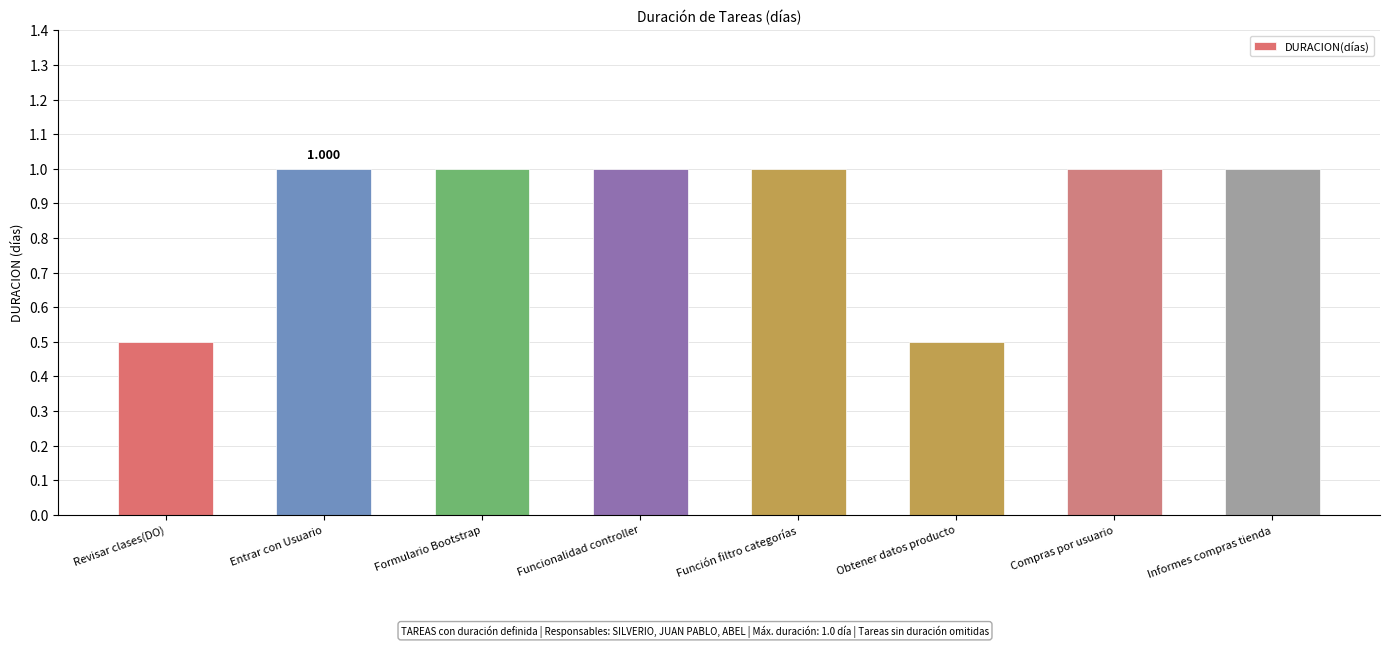

How many distinct data groups are displayed?

1